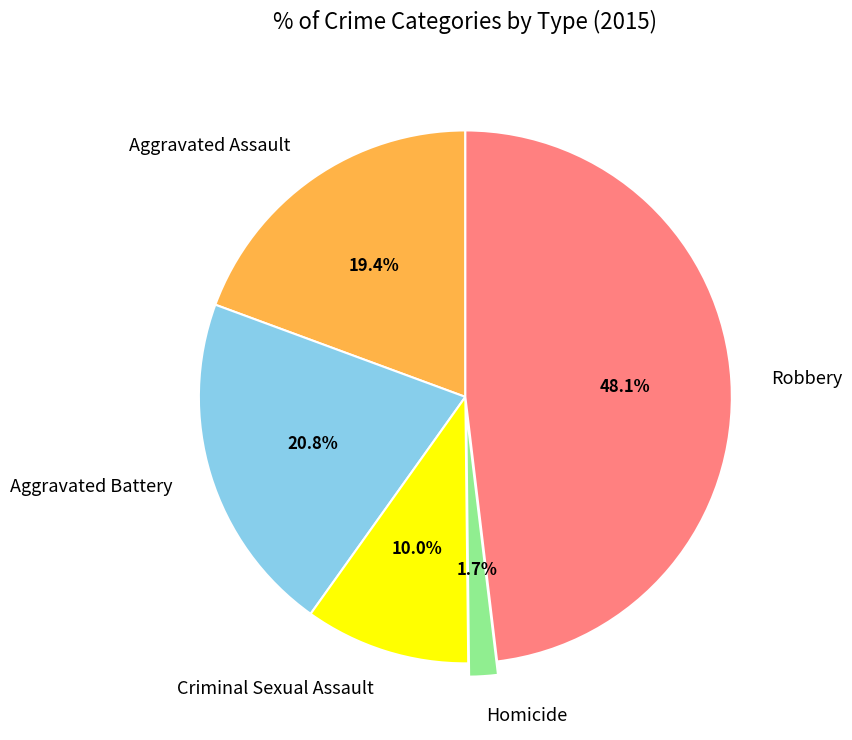

Combined, what portion of the pie is Robbery and Aggravated Battery?

68.9%